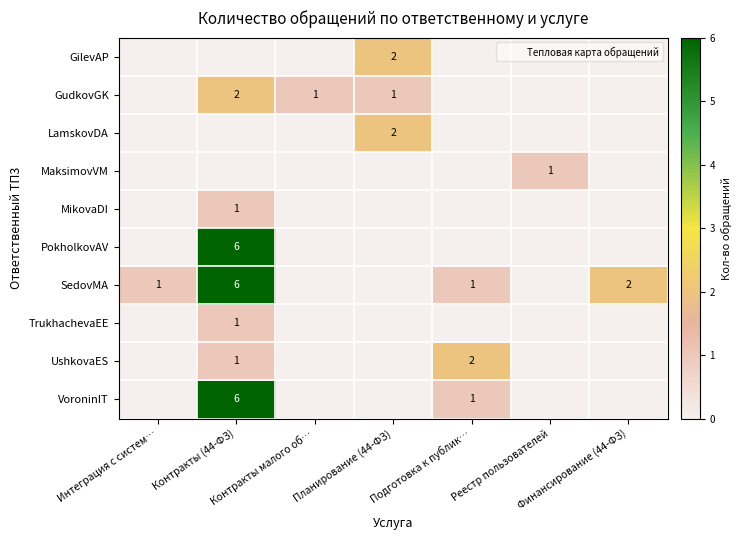

Between Контракты малого об… and Реестр пользователей, which is larger?

Контракты малого об…